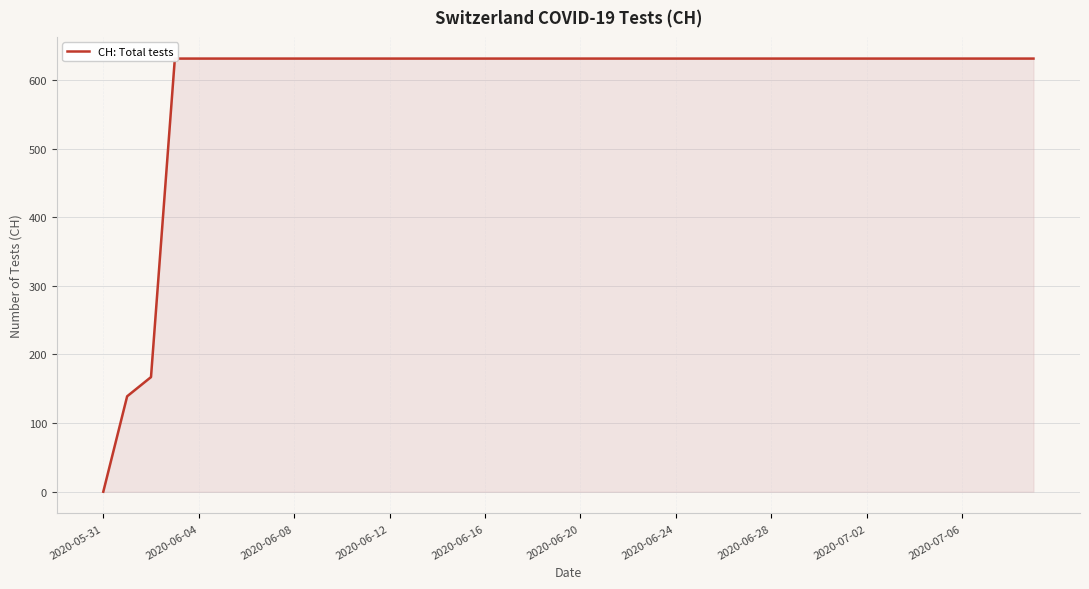

Count the number of data series in this chart.

1